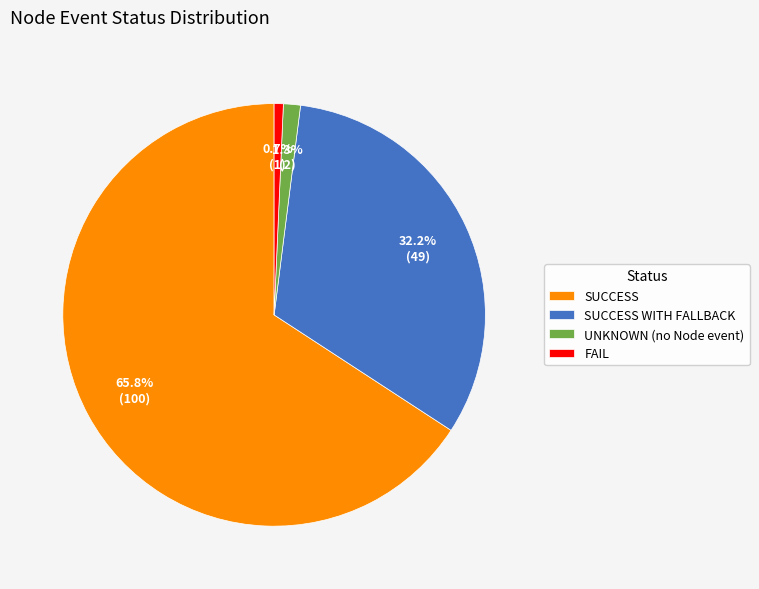

What percentage is the SUCCESS WITH FALLBACK slice, to the nearest percent?

32%